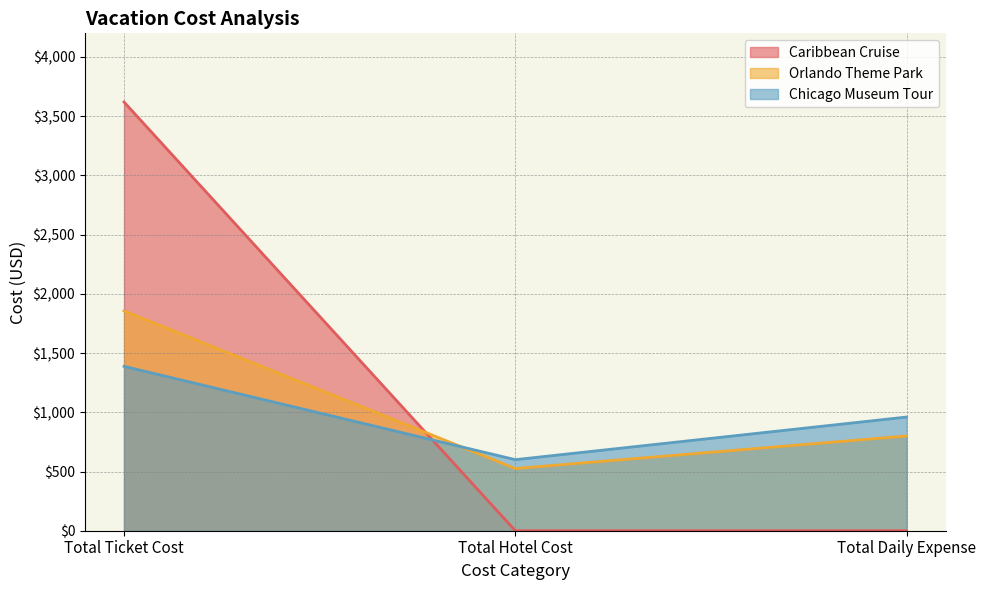

In Caribbean Cruise, how many points are lower than both neighbors (excluding endpoints)?

1